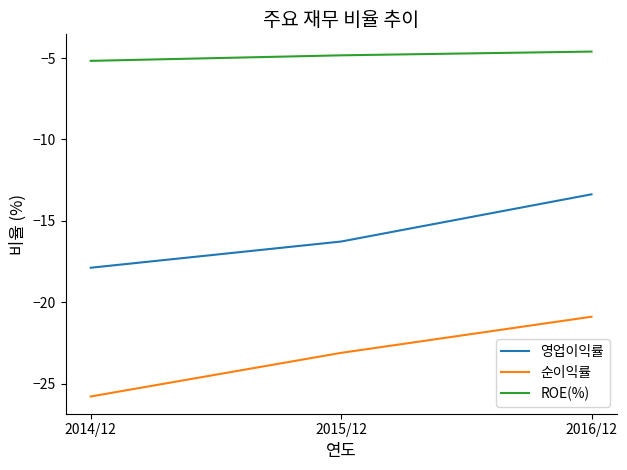

Count the number of data series in this chart.

3